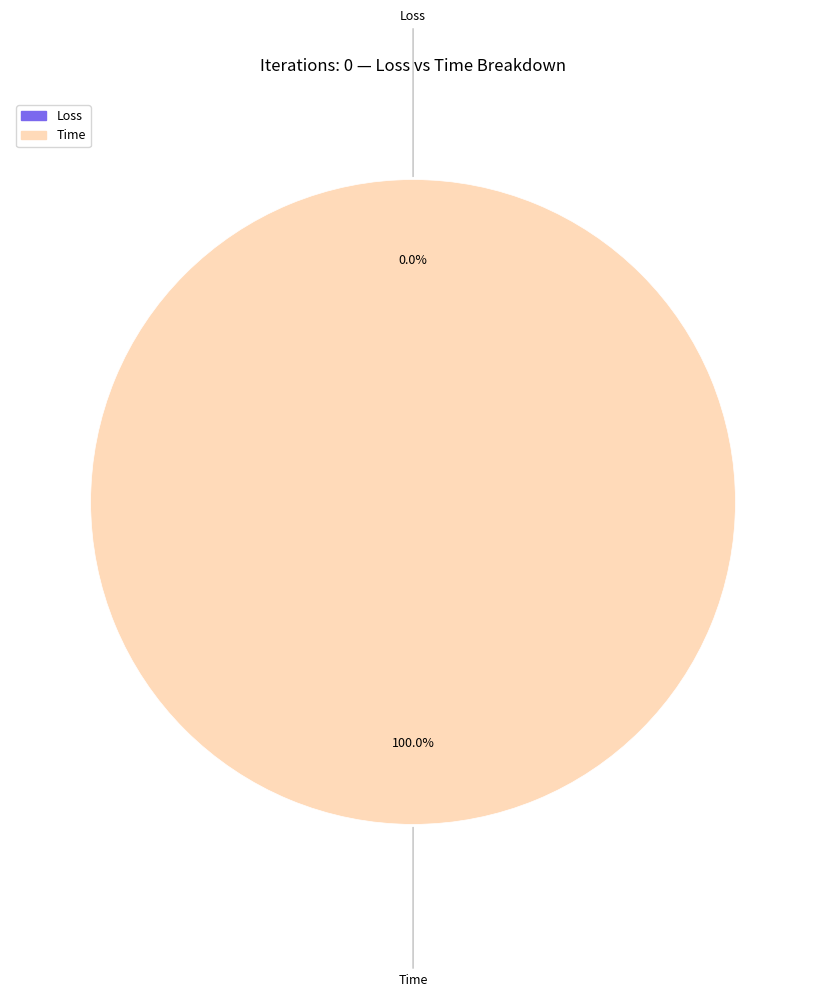

Which slice represents more than half of the pie?

Time